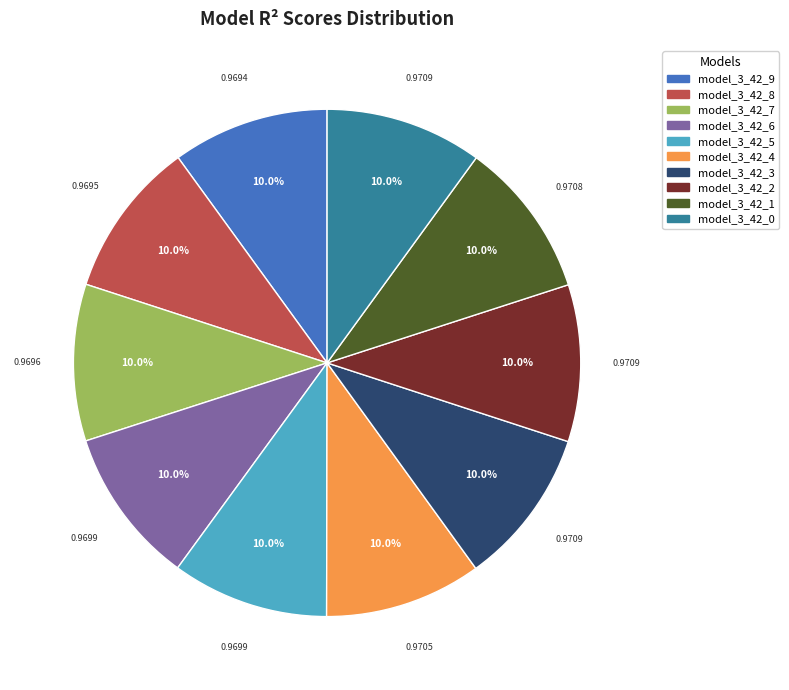

Is there a majority slice in this chart?

No